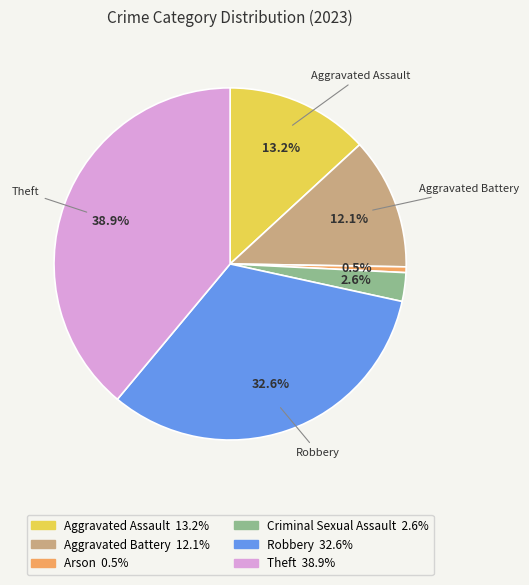

Is there a majority slice in this chart?

No